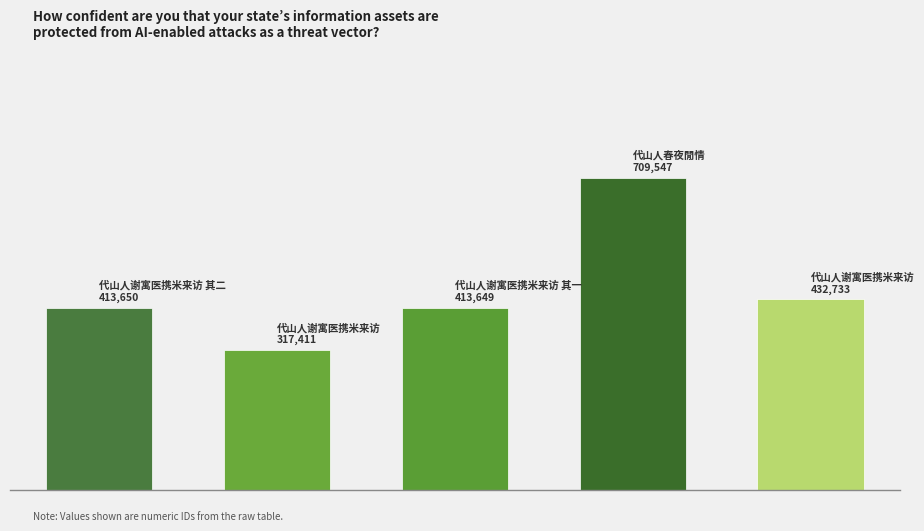

List the labels in order of value, largest first.

代山人春夜閒情, 代山人谢寓医携米来访, 代山人谢寓医携米来访 其二, 代山人谢寓医携米来访 其一, 代山人谢寓医携米来访